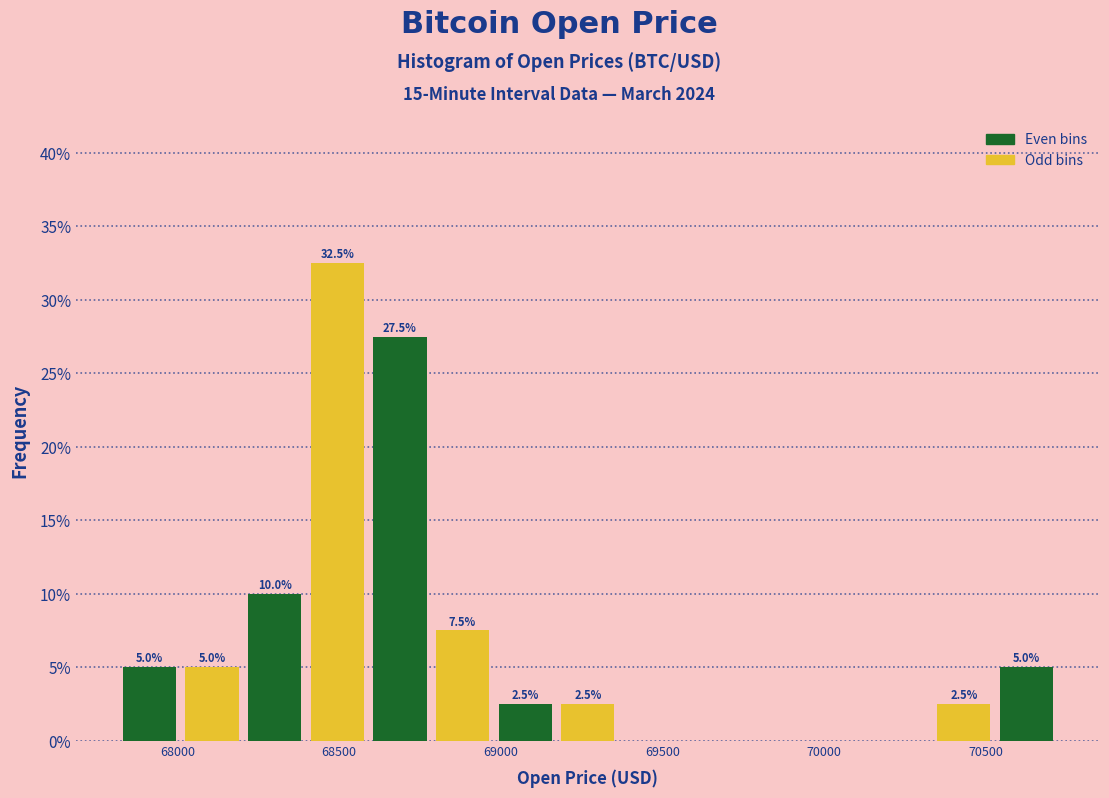

Around what value on the x-axis is the tallest bar? Give the approximate position of its centre, as read against the axis.

68500